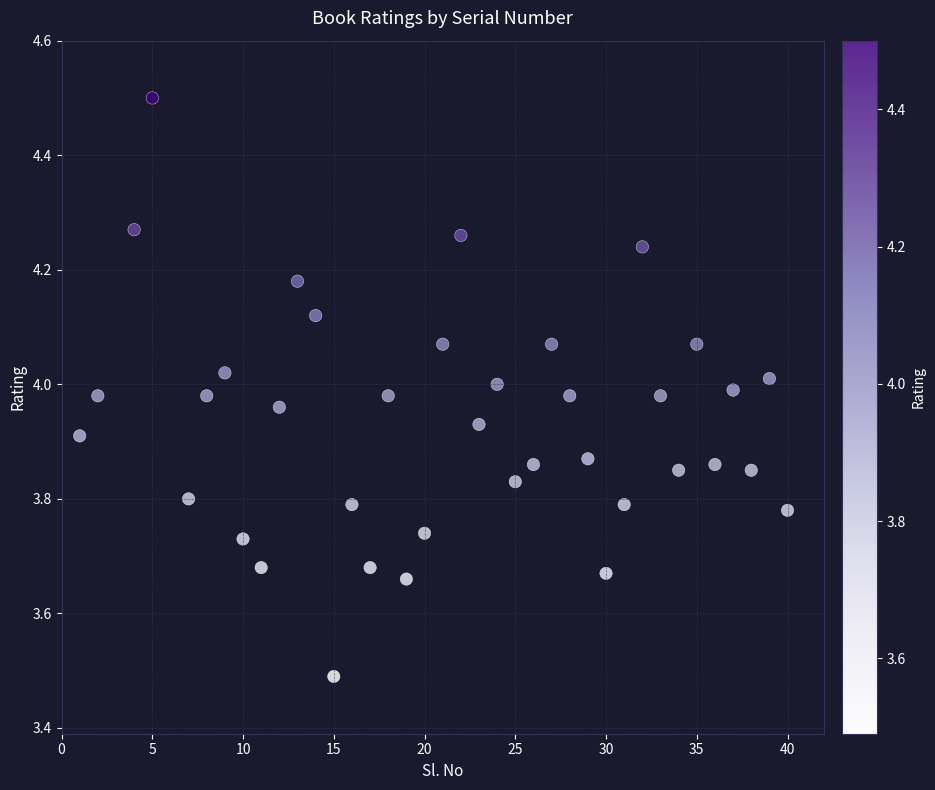

What is the range of X values (max minus min)?

39.0